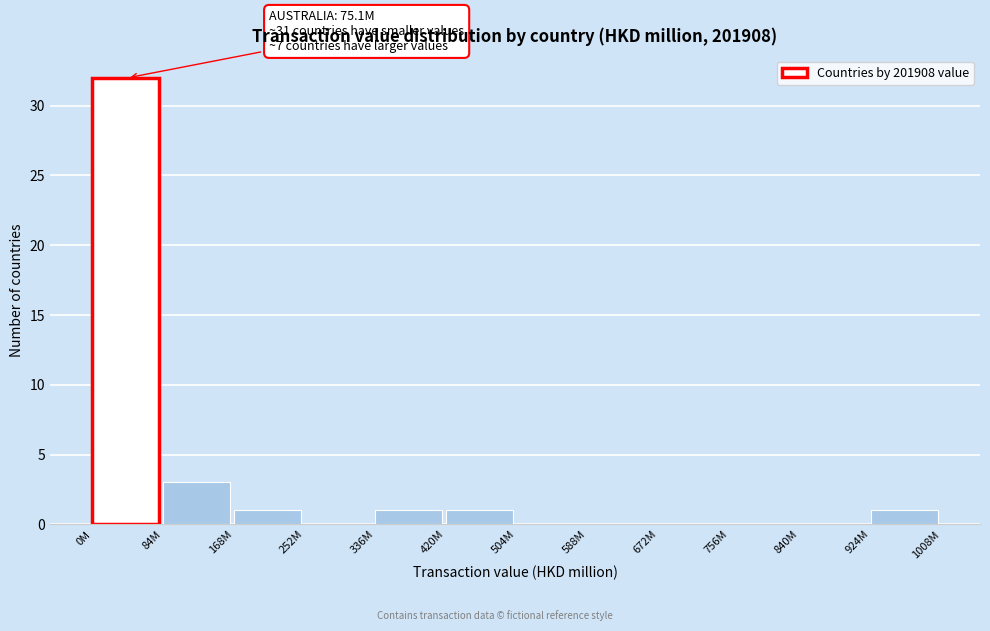

Reading right to left, list all the values displayed in this chart.

924M=1	840M=0	756M=0	672M=0	588M=0	504M=0	420M=1	336M=1	252M=0	168M=1	84M=3	0M=32